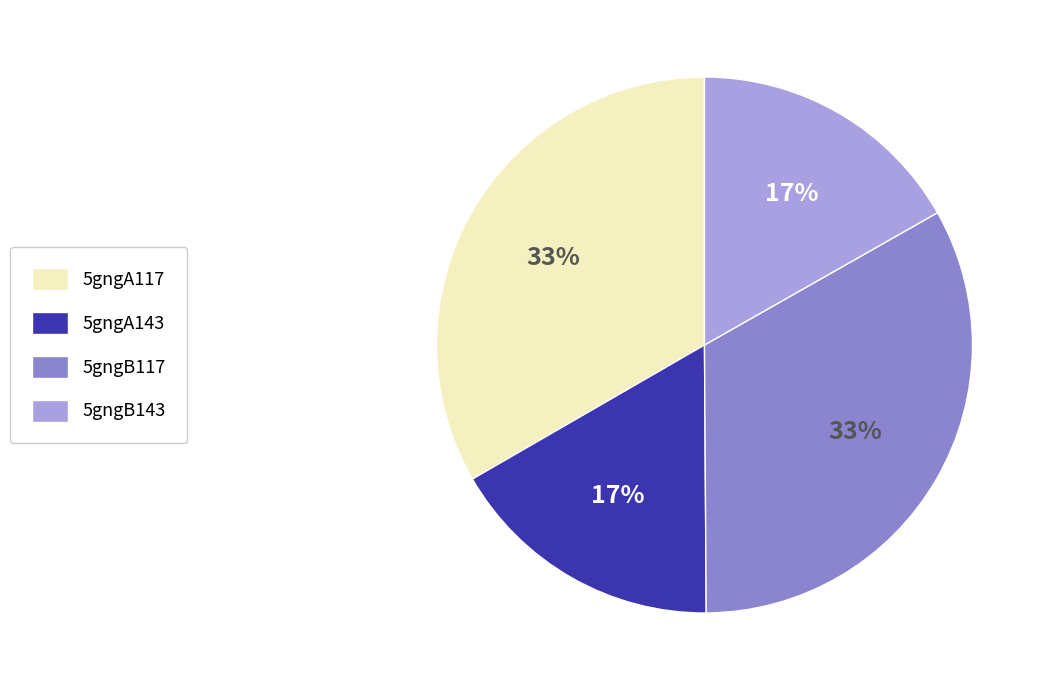

To the nearest percent, what percentage of the pie is 5gngA117?

33%